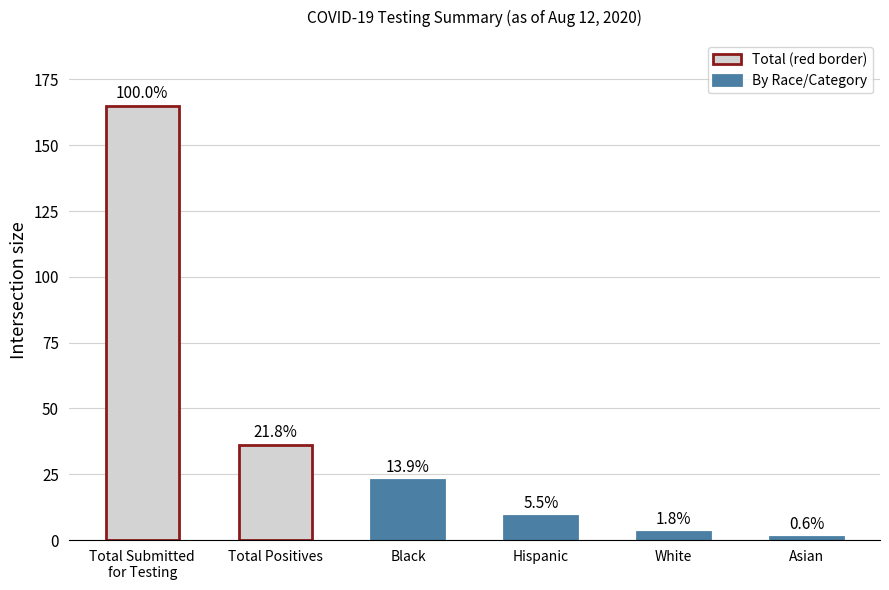

What is the label of the 1st bar from the right?

Asian